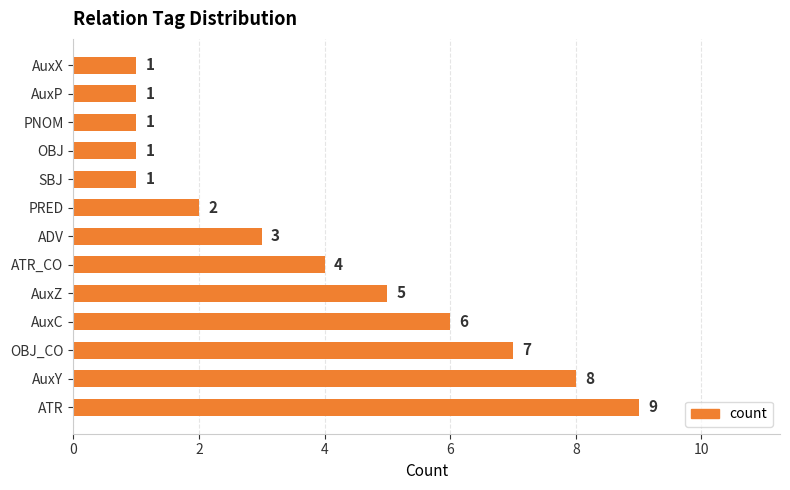

At which category does the chart reach its peak across all series?

ATR